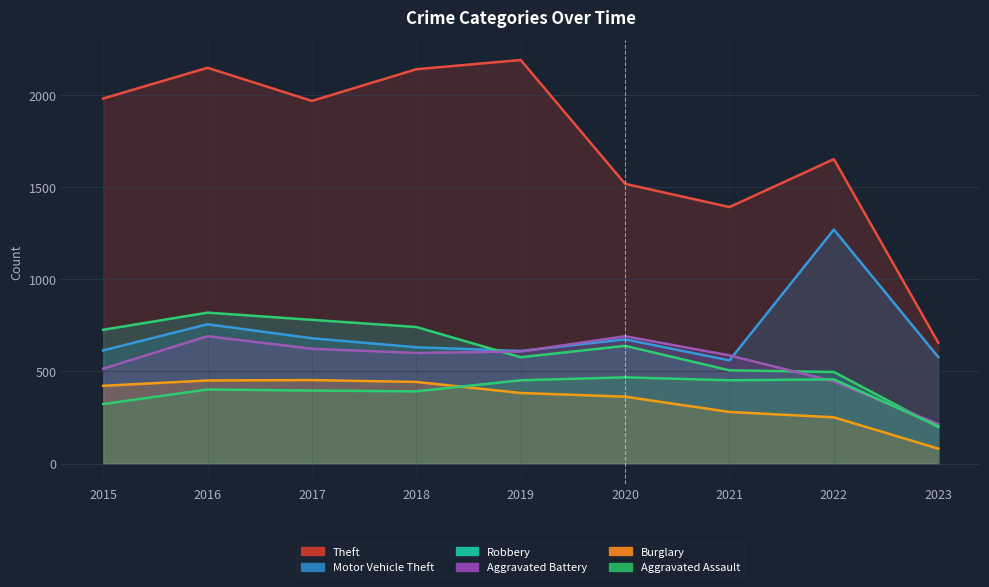

Which category has the highest value in the Motor Vehicle Theft series?

2022